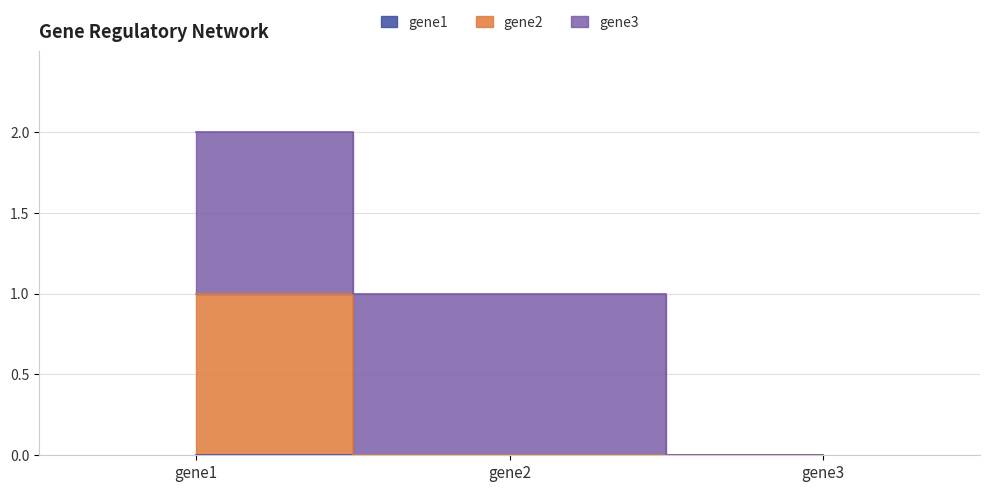

Rank the series at gene1 from highest to lowest value.

gene2, gene3, gene1